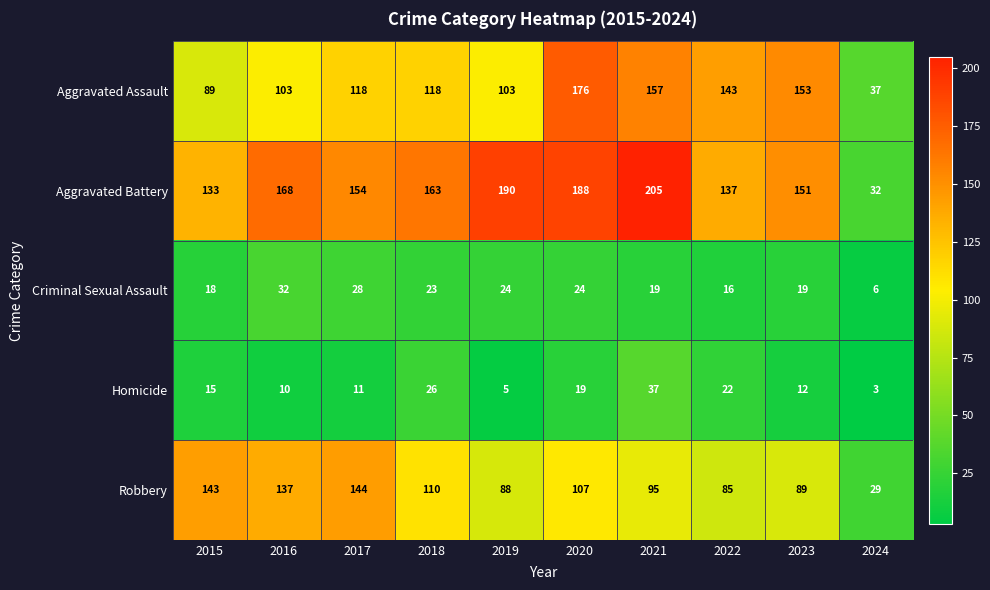

What is the total value across all series at 2022?

403